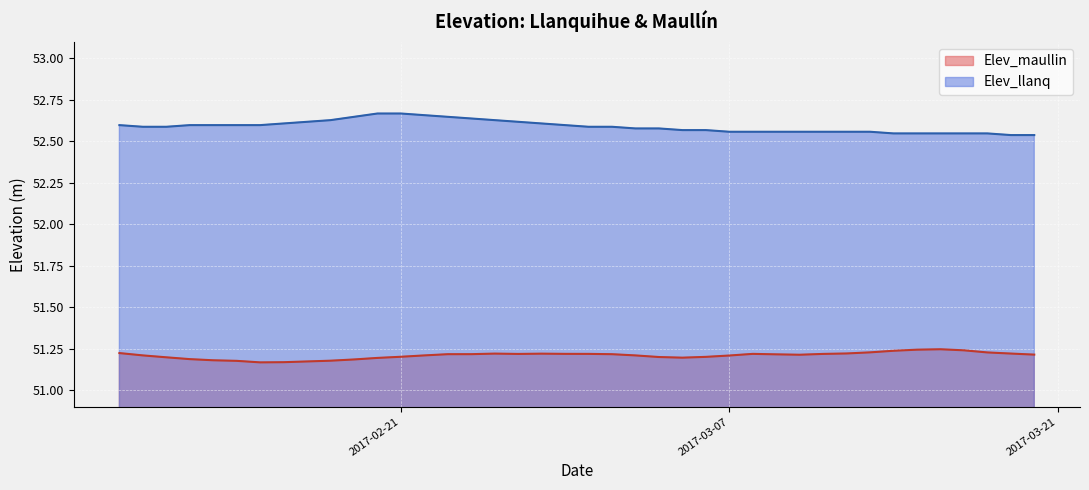

List the series in order of their peak value, highest first.

Elev_llanq, Elev_maullin